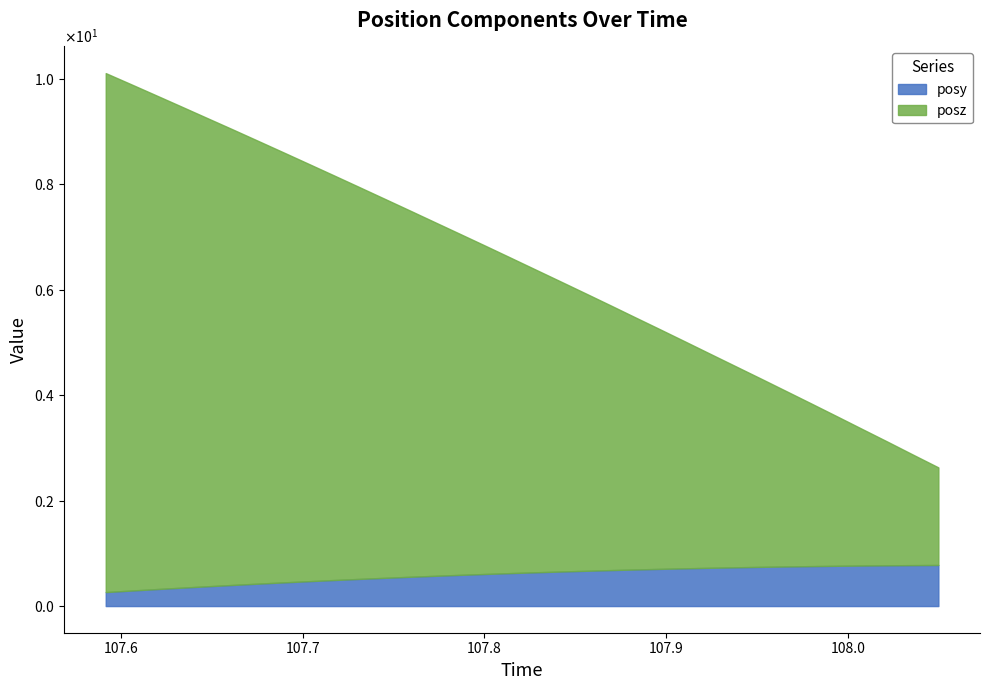

How many categories are shown in the chart?

34